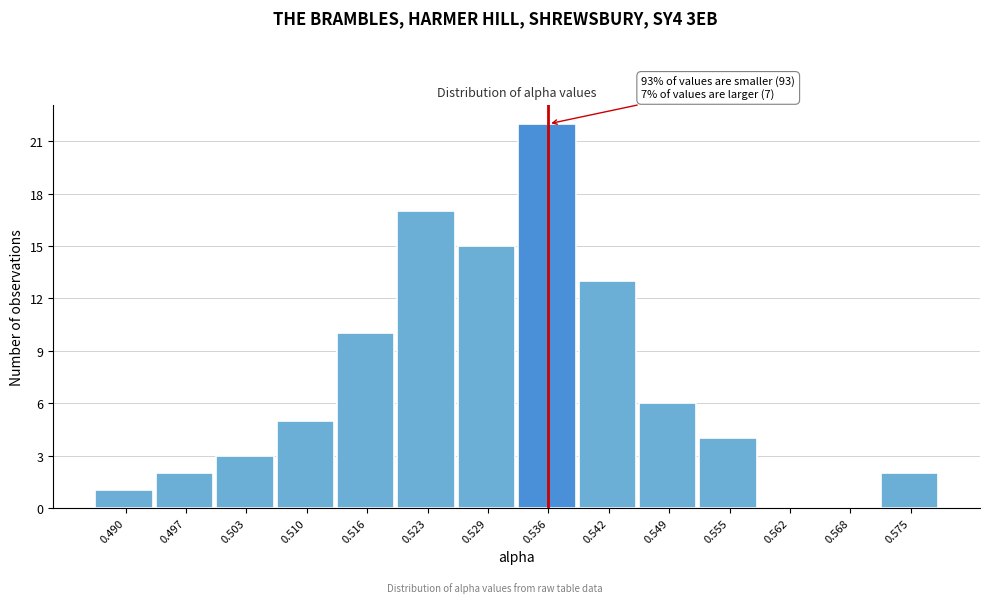

Reading left to right, list all the values displayed in this chart.

0.490=1	0.497=2	0.503=3	0.510=5	0.516=10	0.523=17	0.529=15	0.536=22	0.542=13	0.549=6	0.555=4	0.562=0	0.568=0	0.575=2